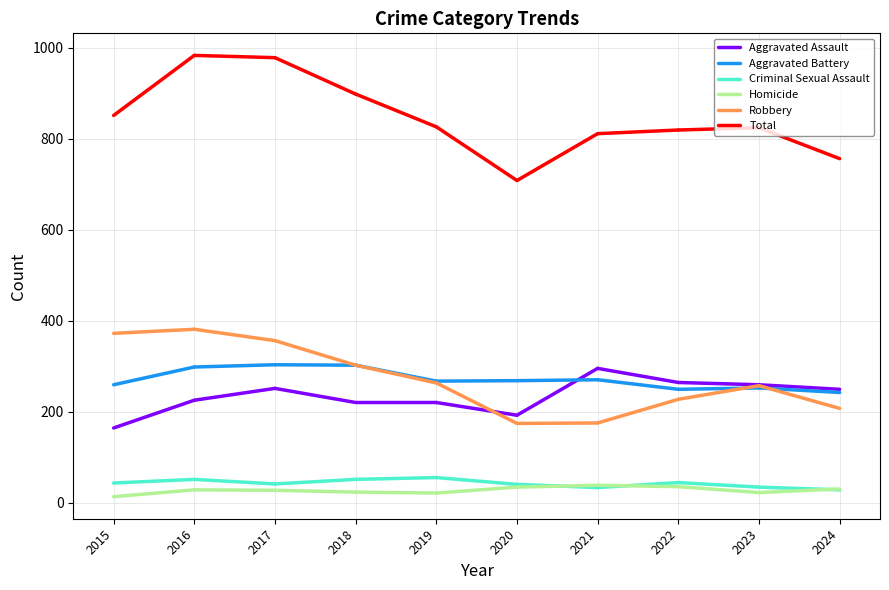

How many data points in Robbery are less than 381?

1